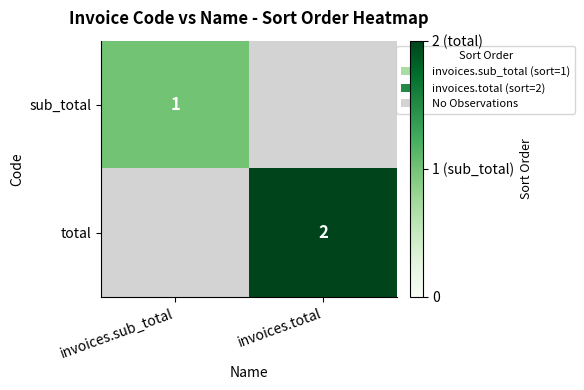

Is it true that total equals 2 at invoices.total?

True